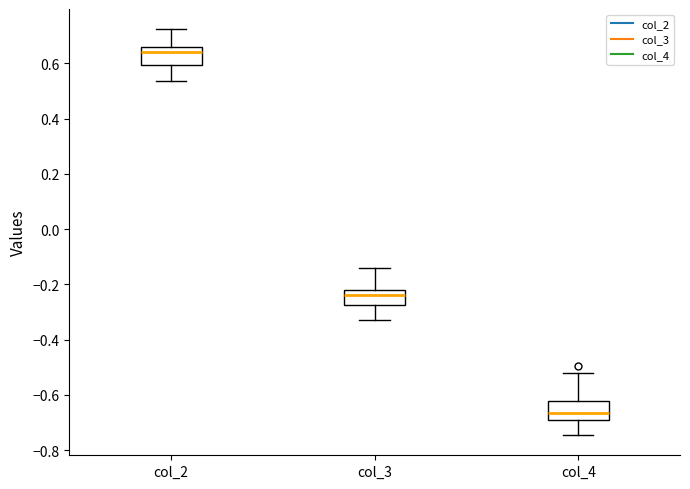

Which box's median line is the highest?

col_2